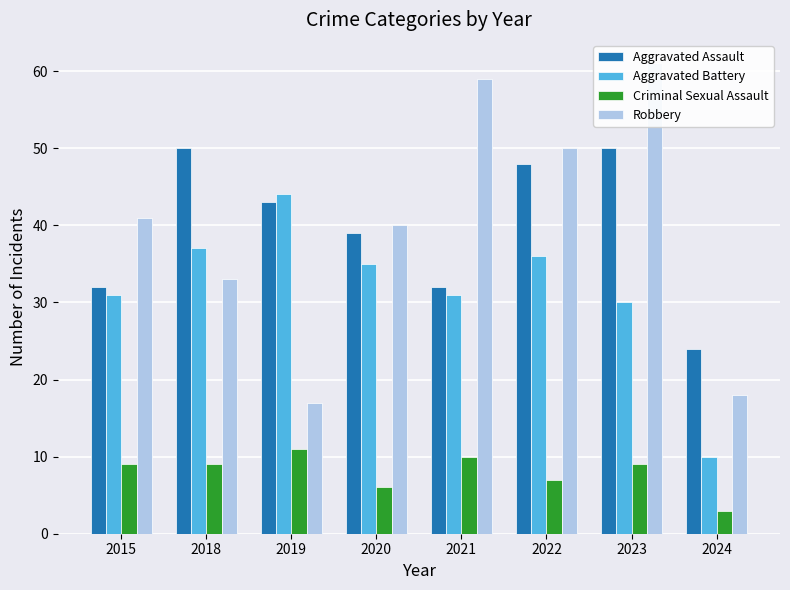

What is the value of the Aggravated Assault bar at the 5th from the left?

32